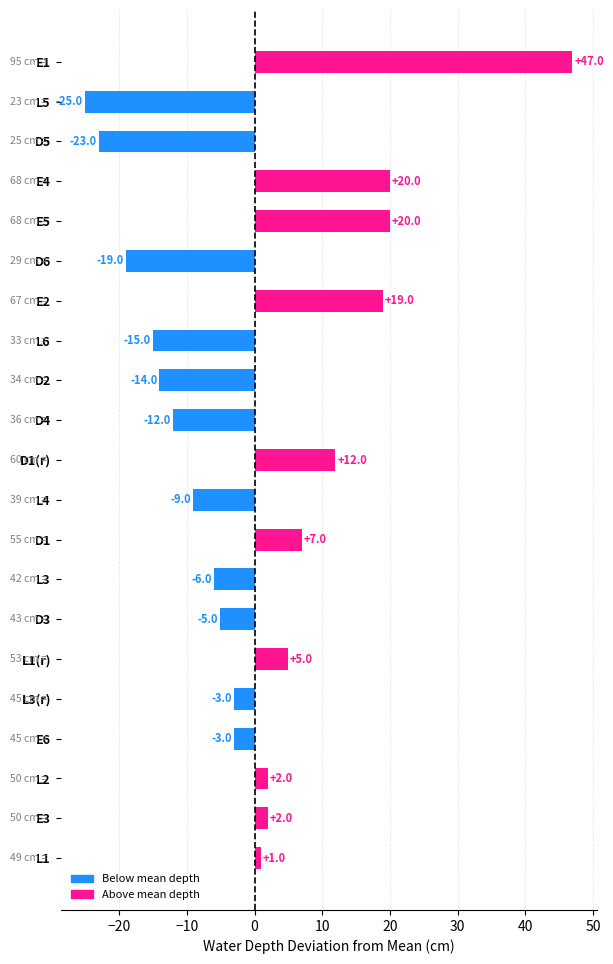

Which label corresponds to the smallest value in the chart?

L5